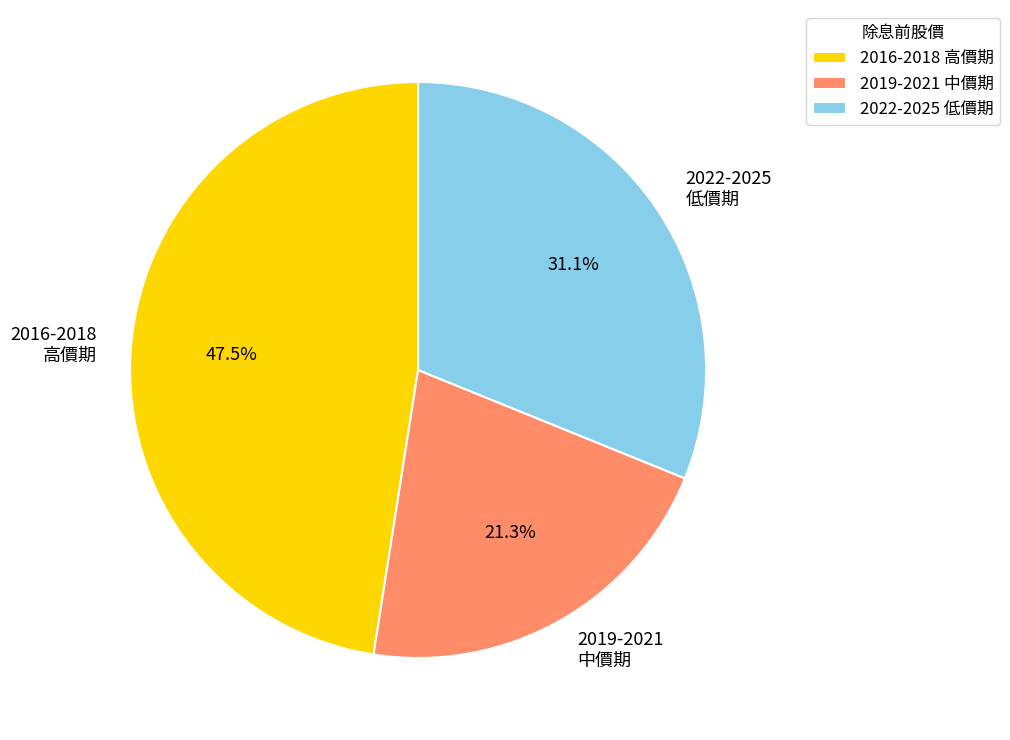

Approximately how many times larger is the value at 2019-2021 中價期 compared to 2022-2025 低價期?

0.7